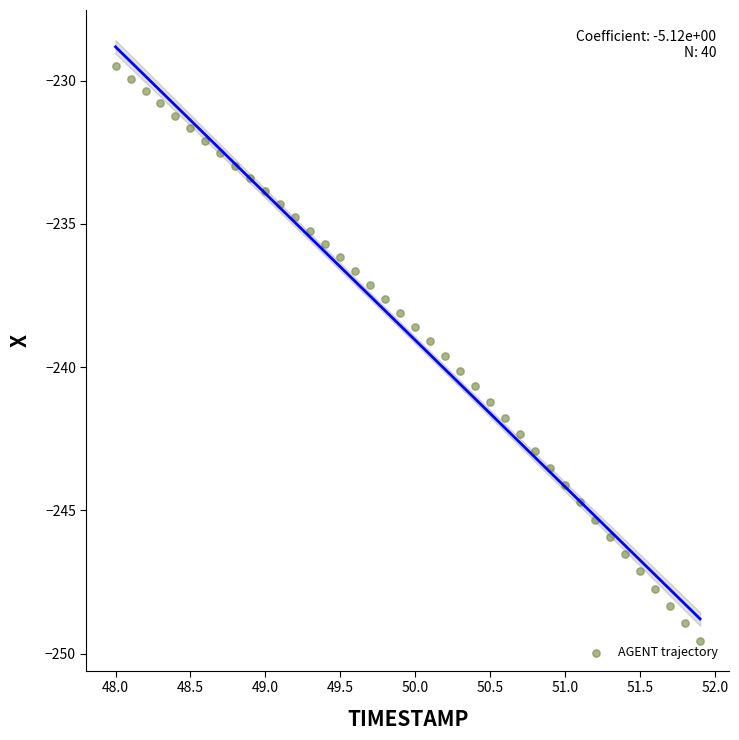

What is the range of X values (max minus min)?

3.9